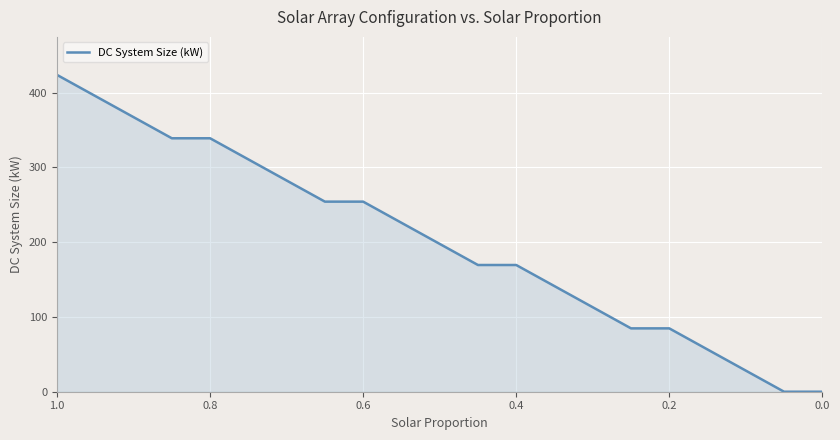

True or false: the data has more than 0 interior local peaks.

False